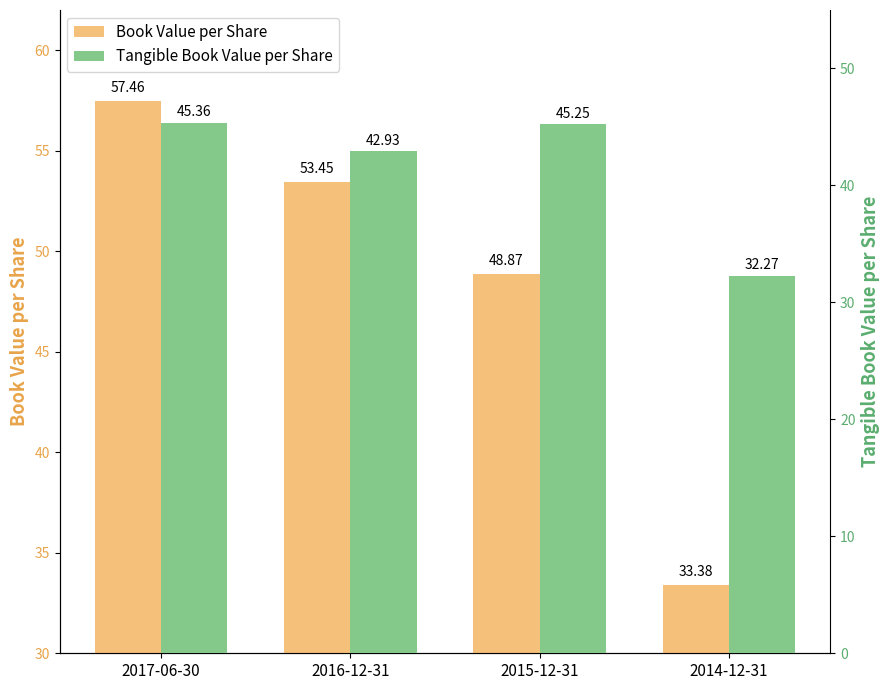

What is the difference between the second highest and minimum values in the Tangible Book Value per Share series?

13.0